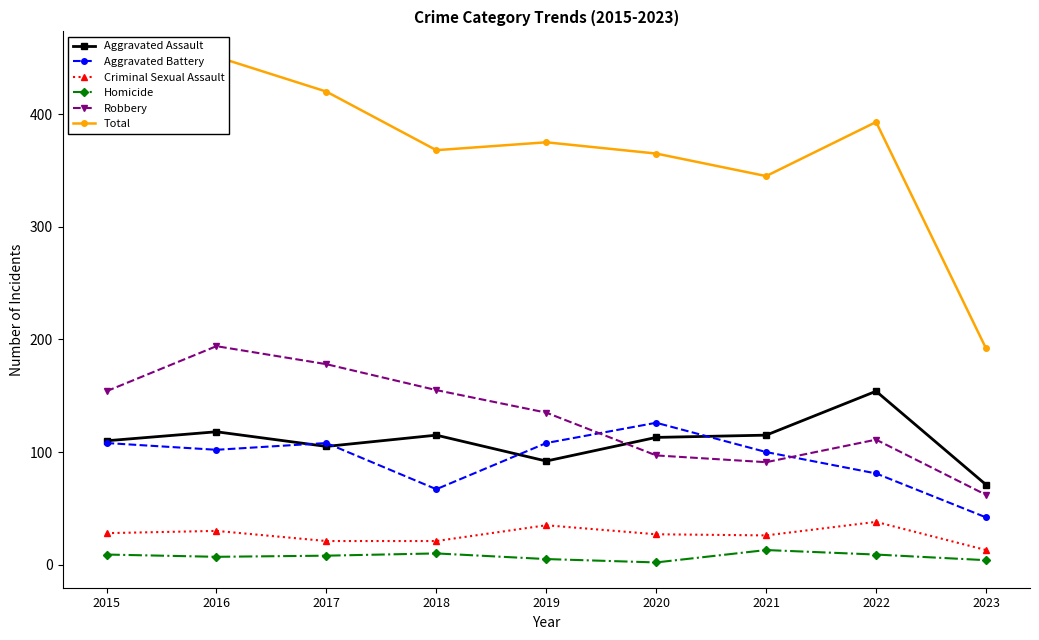

Rank the series by their maximum value, from lowest to highest.

Homicide, Criminal Sexual Assault, Aggravated Battery, Aggravated Assault, Robbery, Total